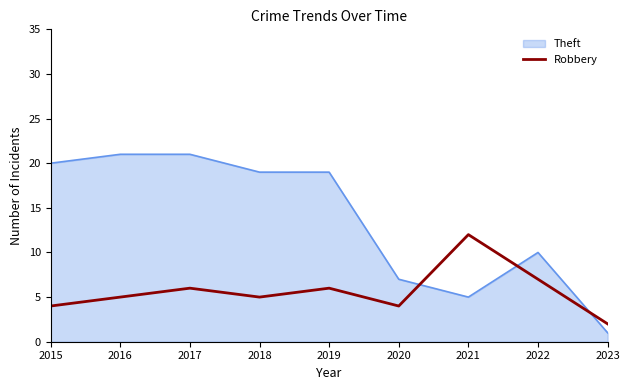

Which series changed the most between 2018 and 2023?

Theft